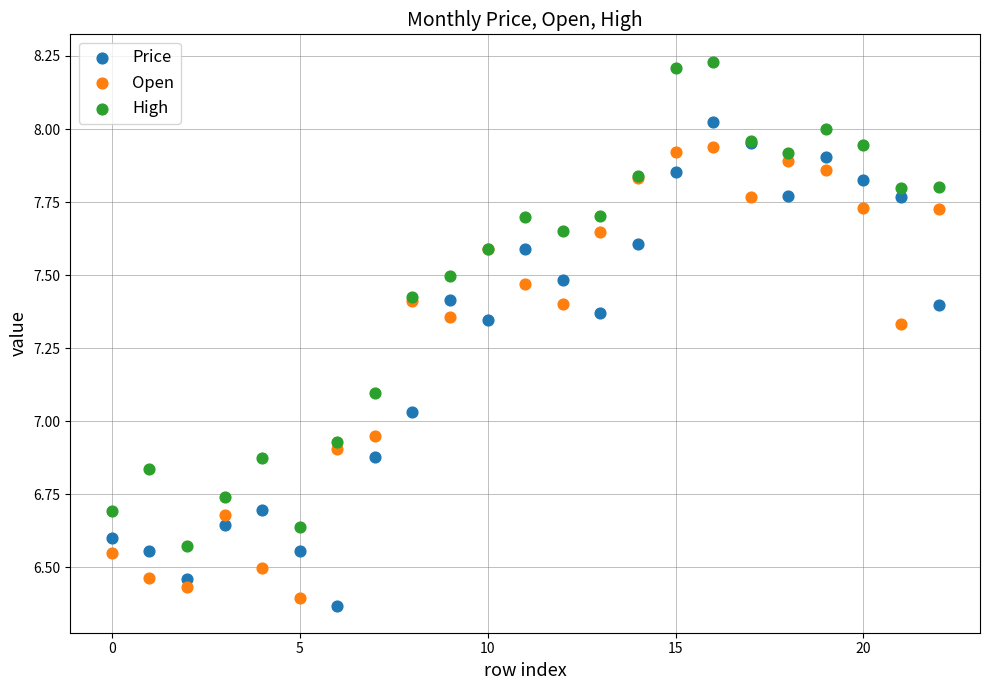

Which series contains the highest Y value?

High